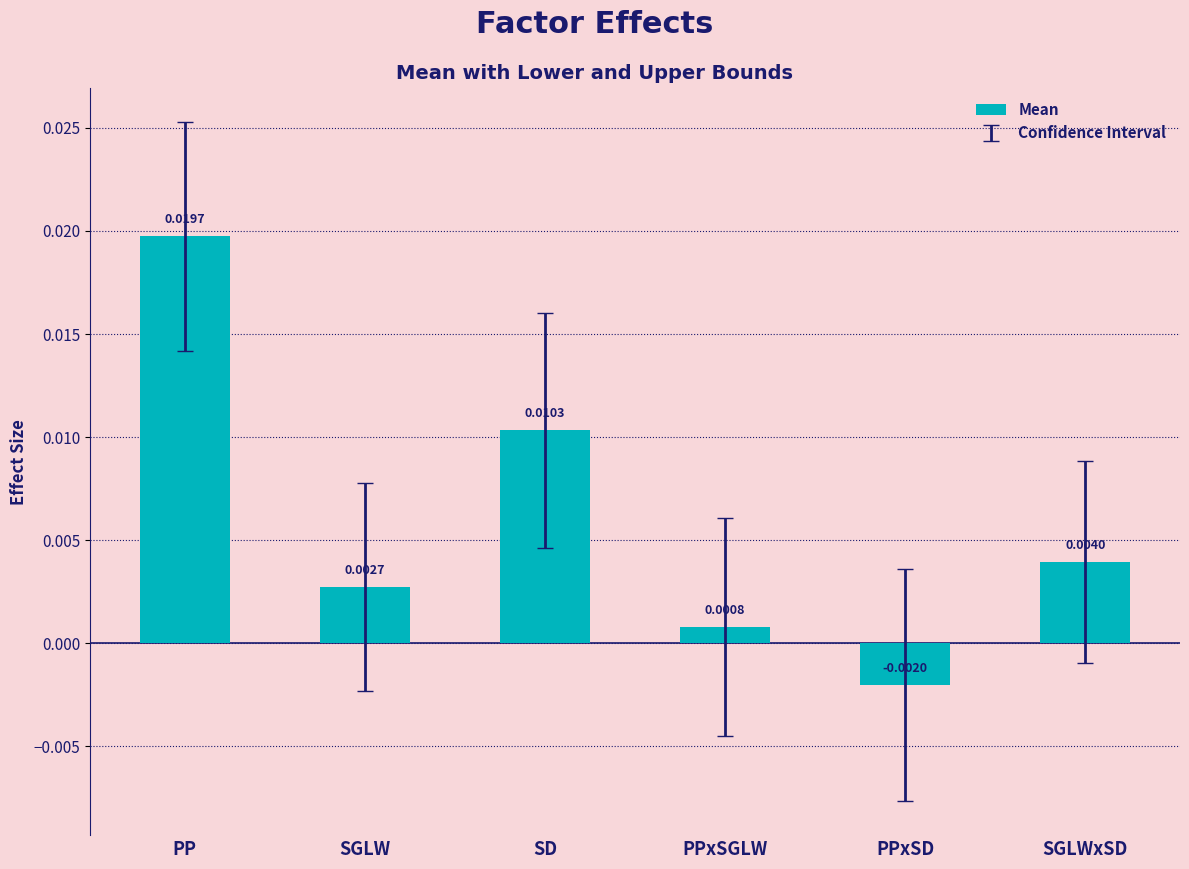

Which label corresponds to the largest value in the chart?

PP